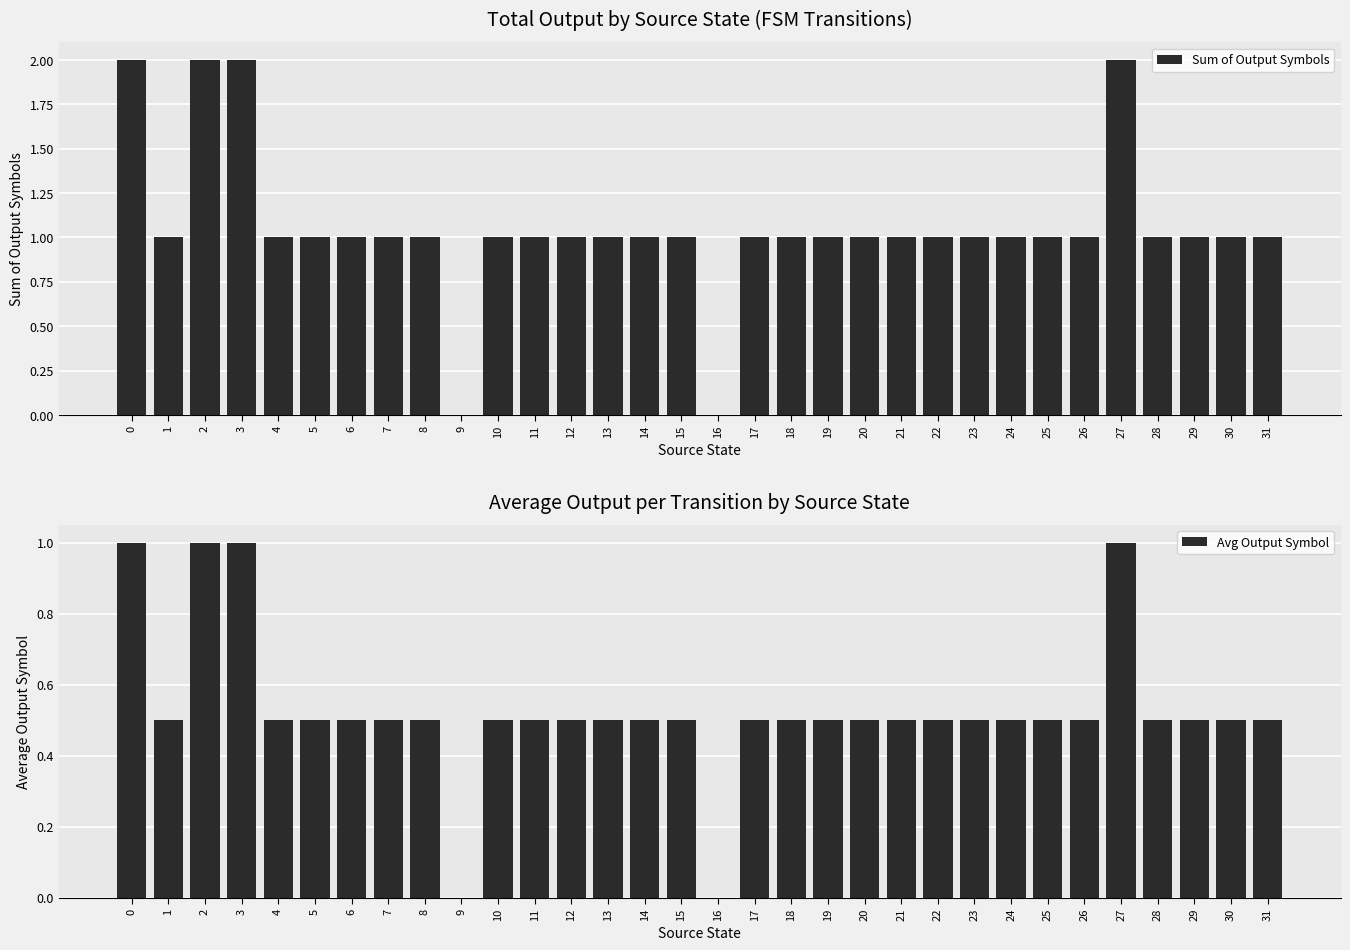

Read the Sum of Output Symbols value at 24.

1